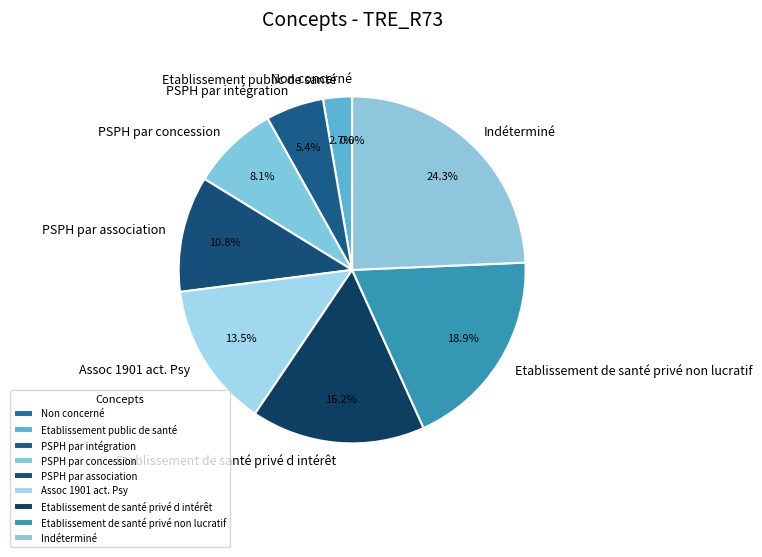

How many slices are in this pie chart?

9